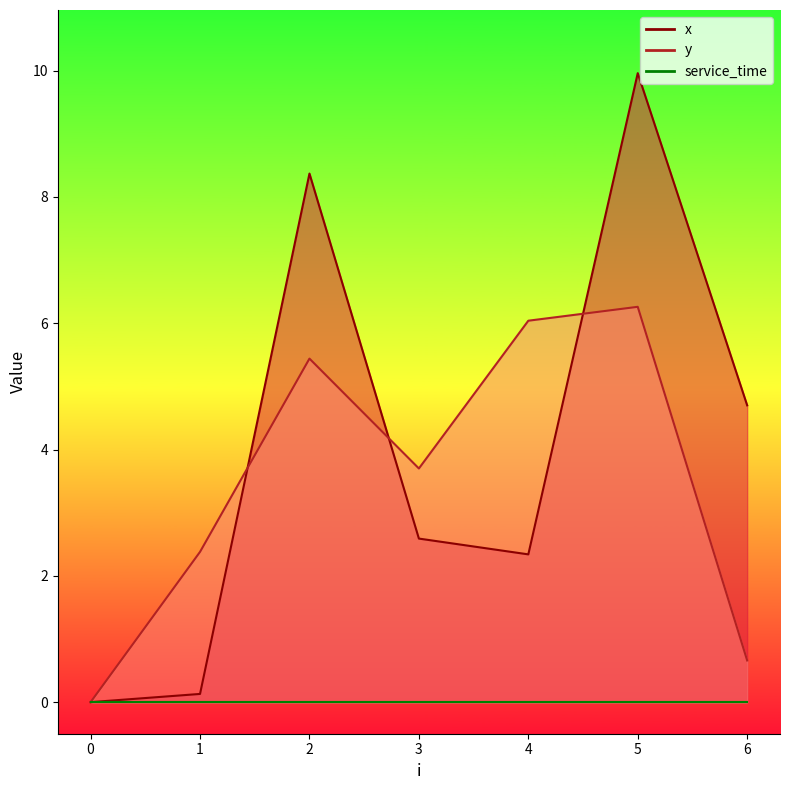

Is the value of x at 4 greater than the value of y at 6?

Yes